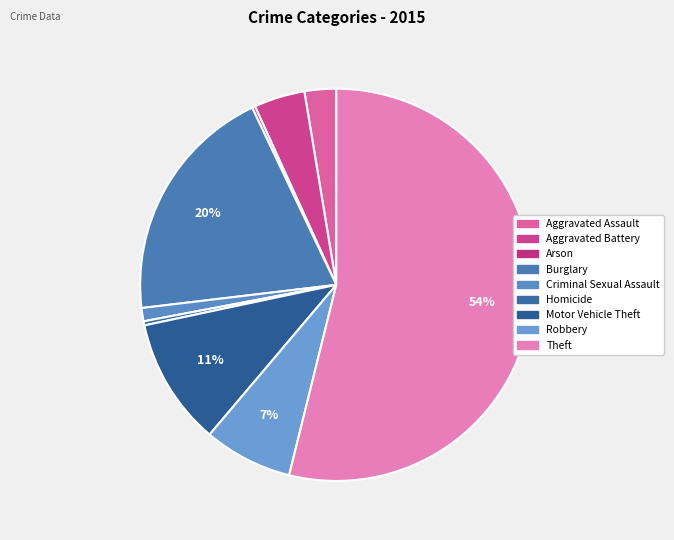

What percentage is the Aggravated Battery slice, to the nearest percent?

4%